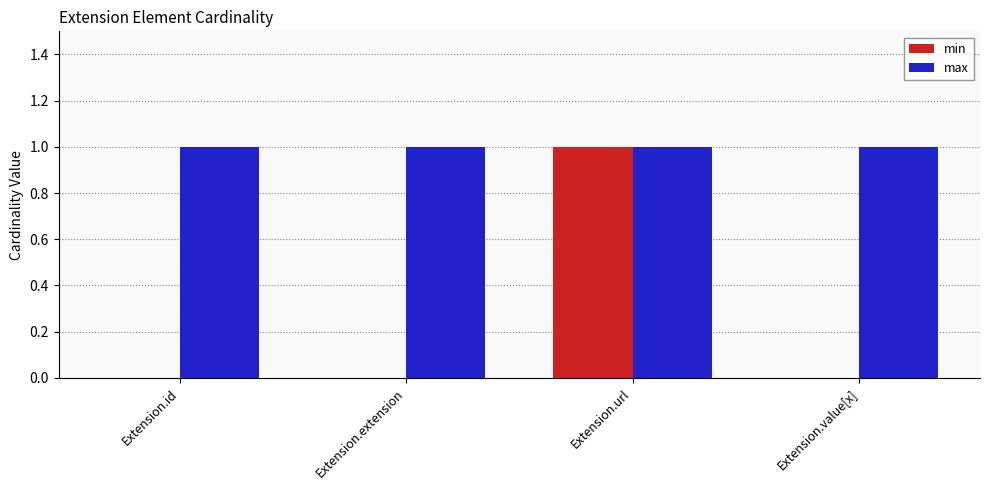

Reading right to left, extract all data points from this chart.

min: 0	1	0	0
max: 1	1	1	1